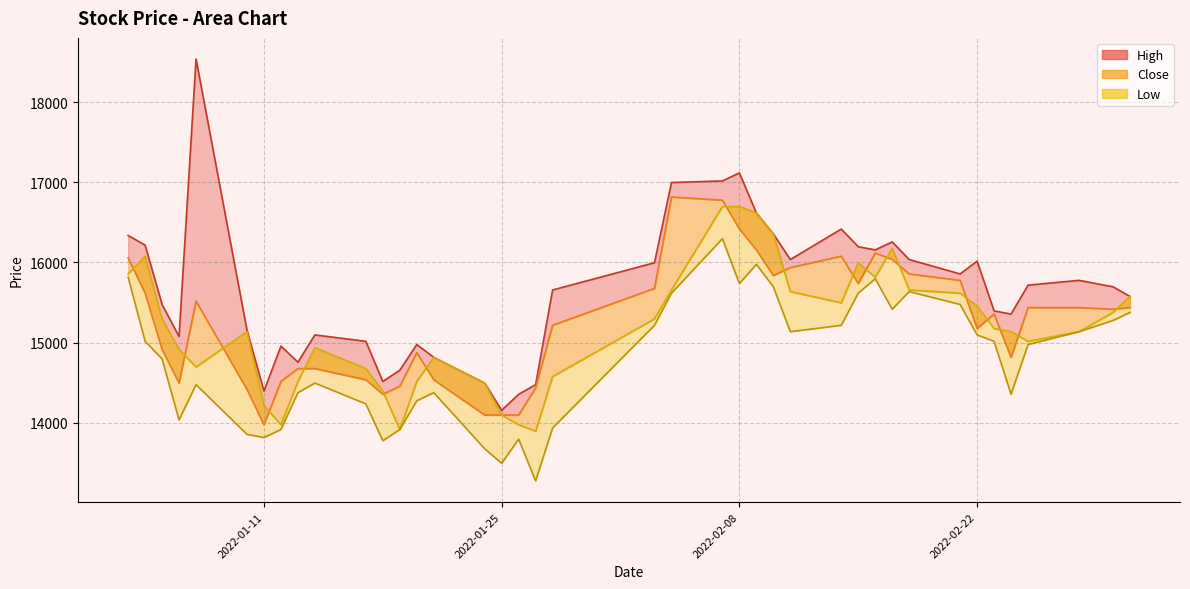

What is the difference between the second highest and second lowest values in the Low_line series?

2483